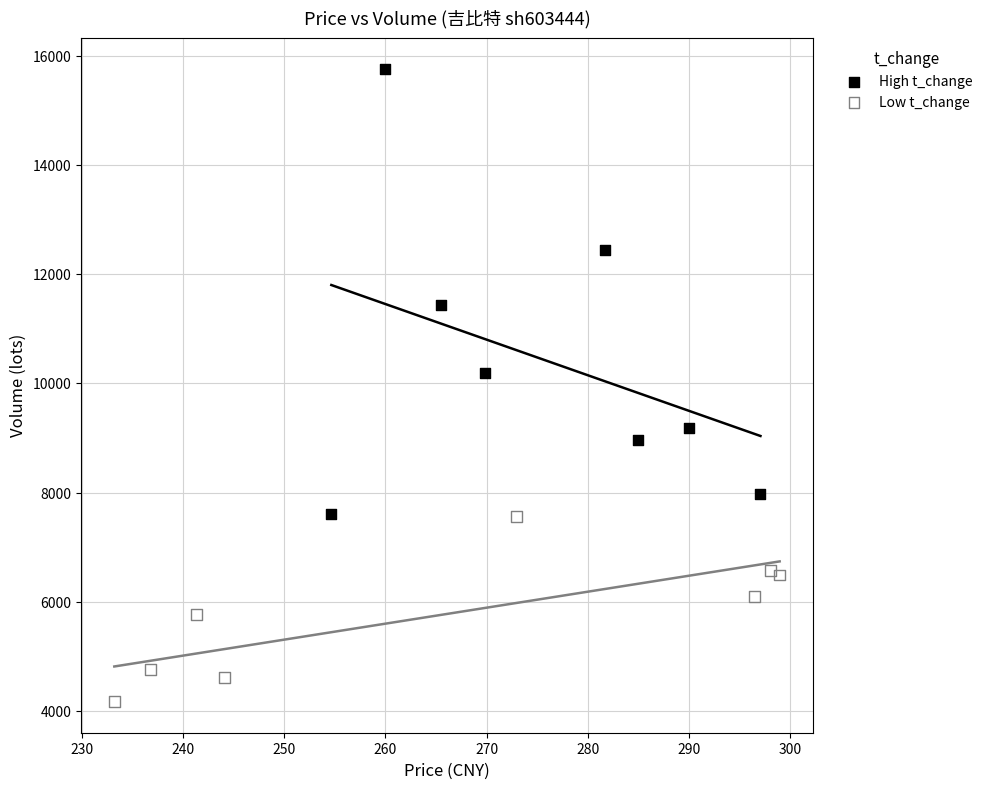

What are all the series names shown in the legend?

High t_change, Low t_change